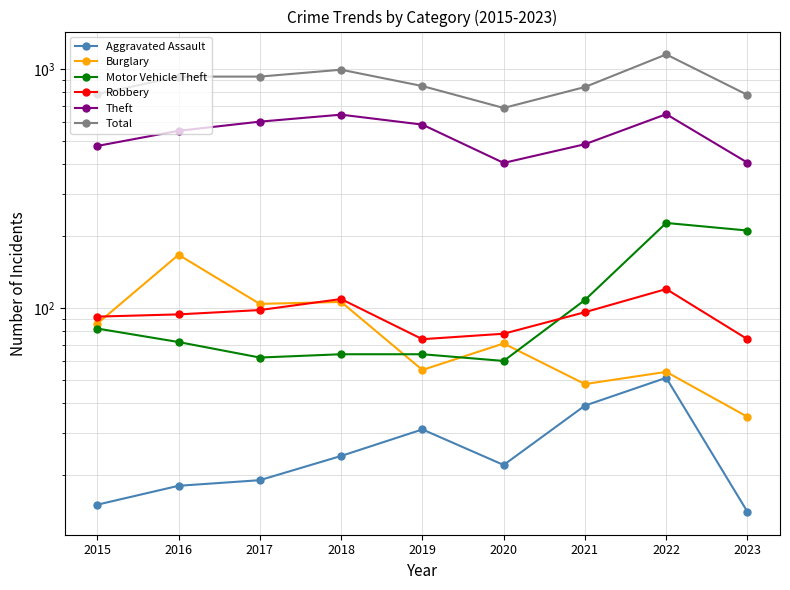

Between 2017 and 2021, which is larger?

2021